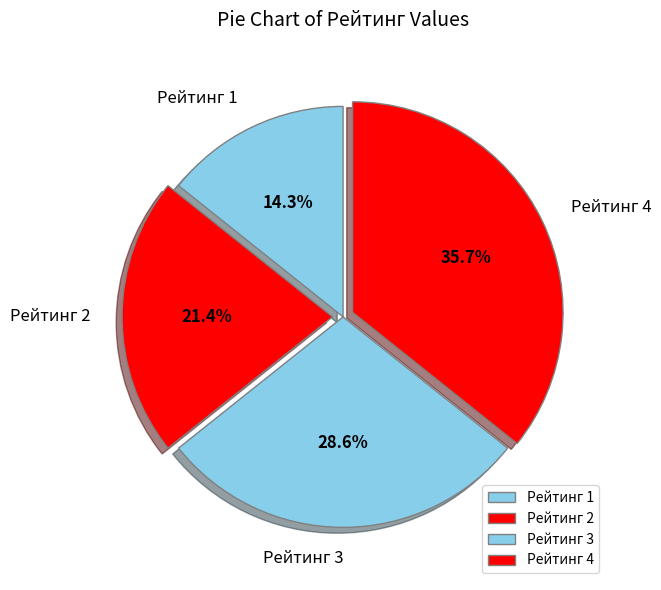

What percentage do Рейтинг 1 and Рейтинг 4 together represent?

50.0%